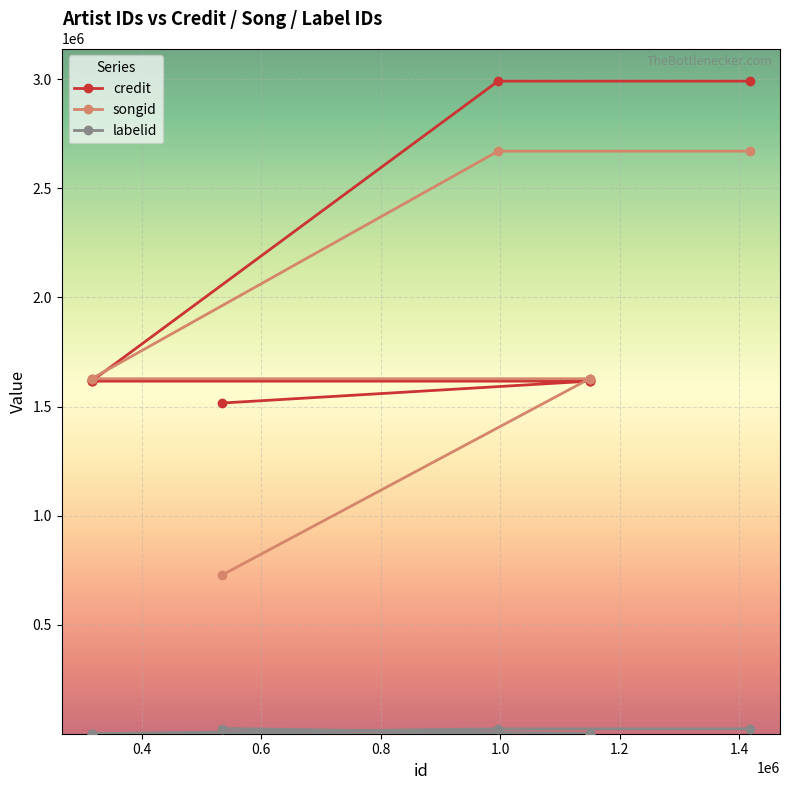

The labelid series shows 514 at 0.6. True or false?

False